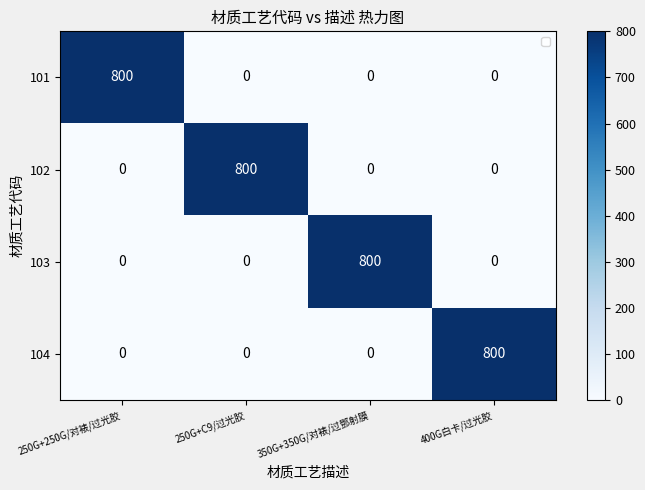

The 104 series shows 800 at 400G白卡/过光胶. True or false?

True